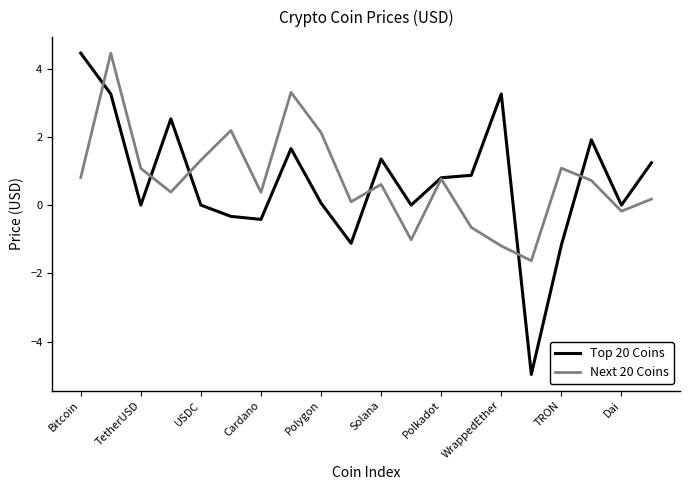

What is the greatest value displayed?

4.5